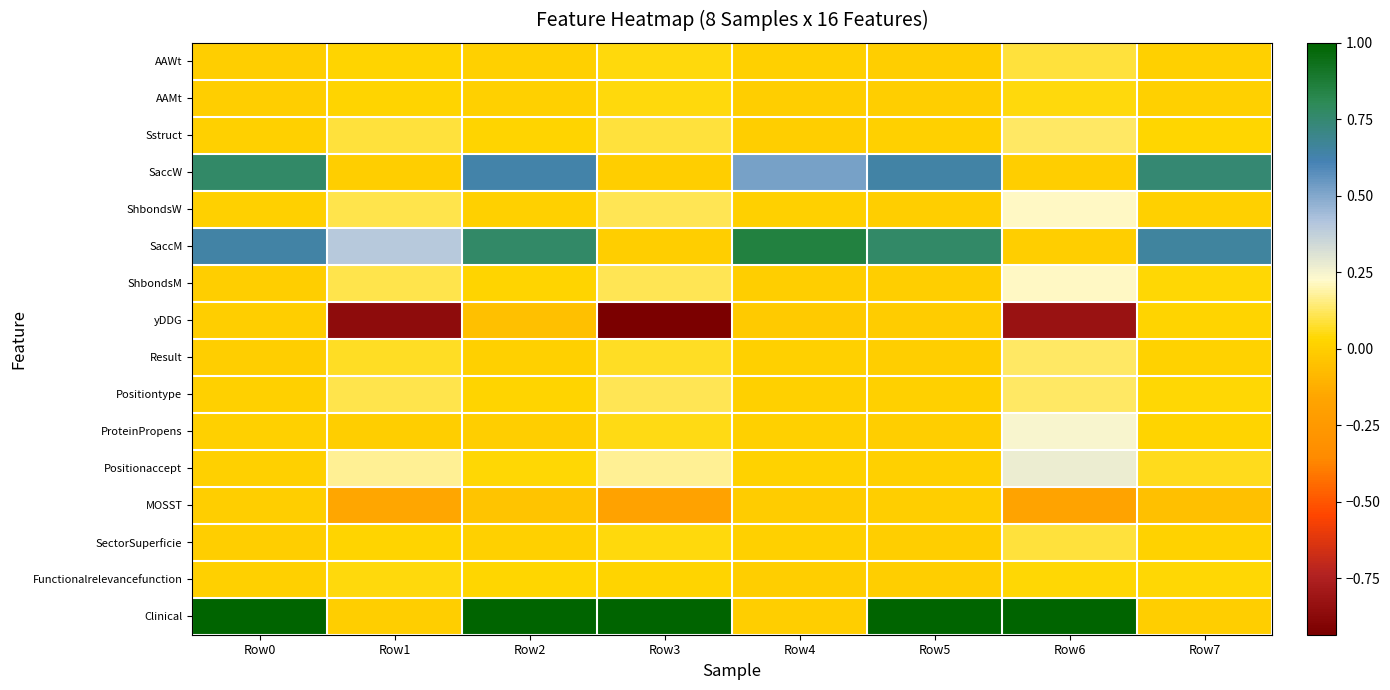

What is the maximum value shown in the chart?

1.0